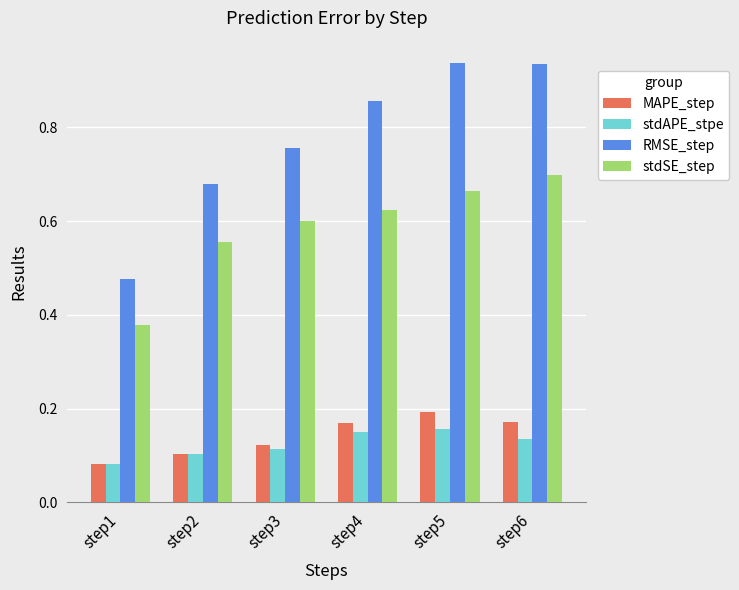

At how many categories does at least one series exceed 0?

6